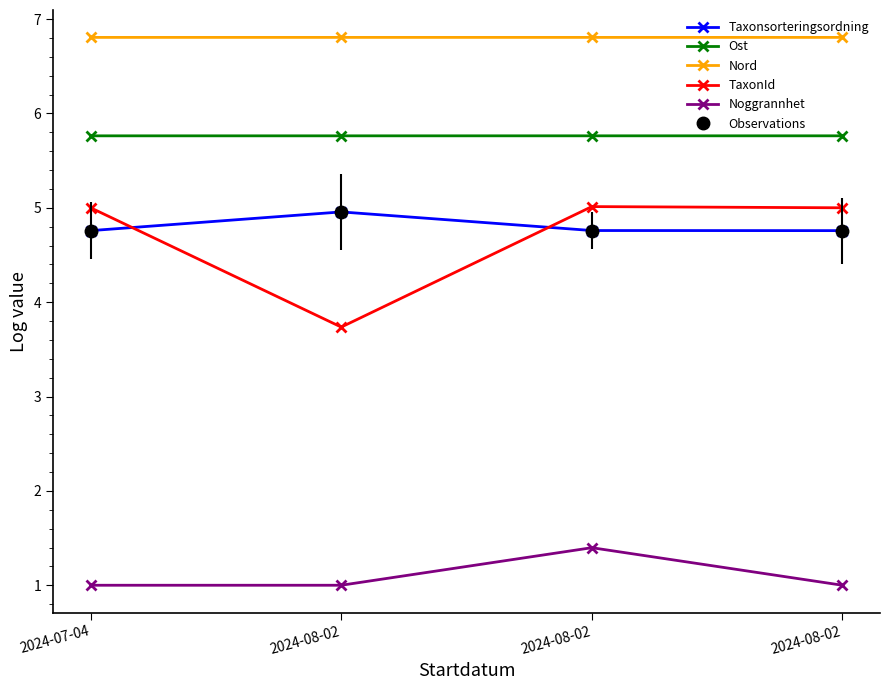

What is the average value of the Taxonsorteringsordning series?

4.8